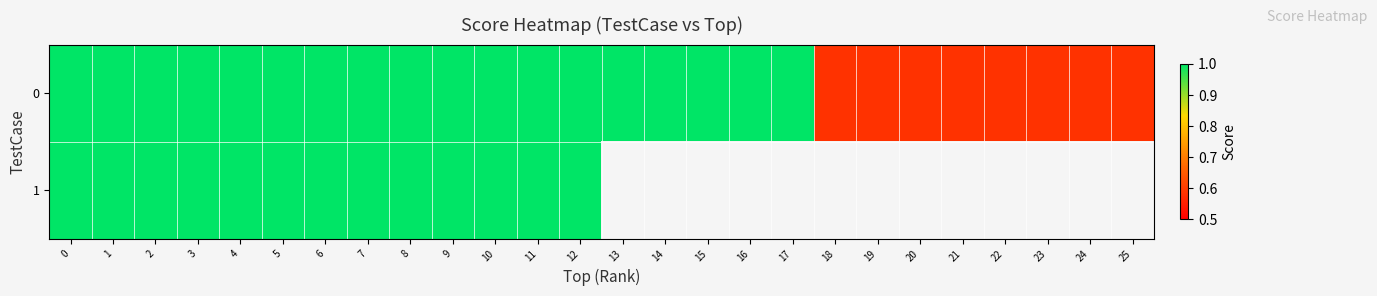

The value of 1 at 3 is 1.0. True or false?

True